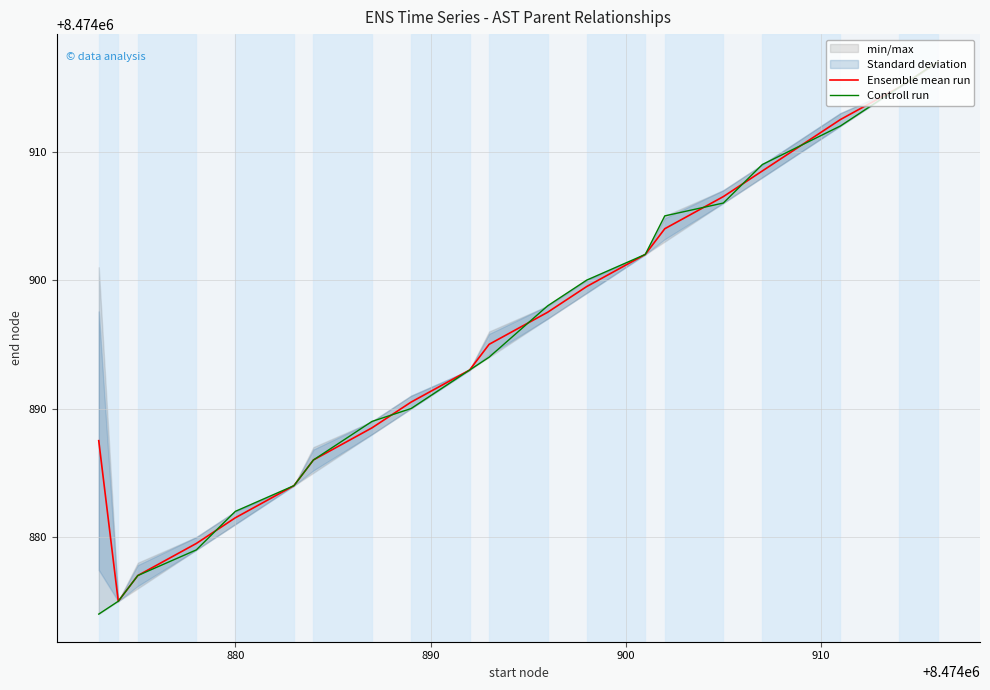

Rank the series by their average value, from lowest to highest.

Controll run, Ensemble mean run